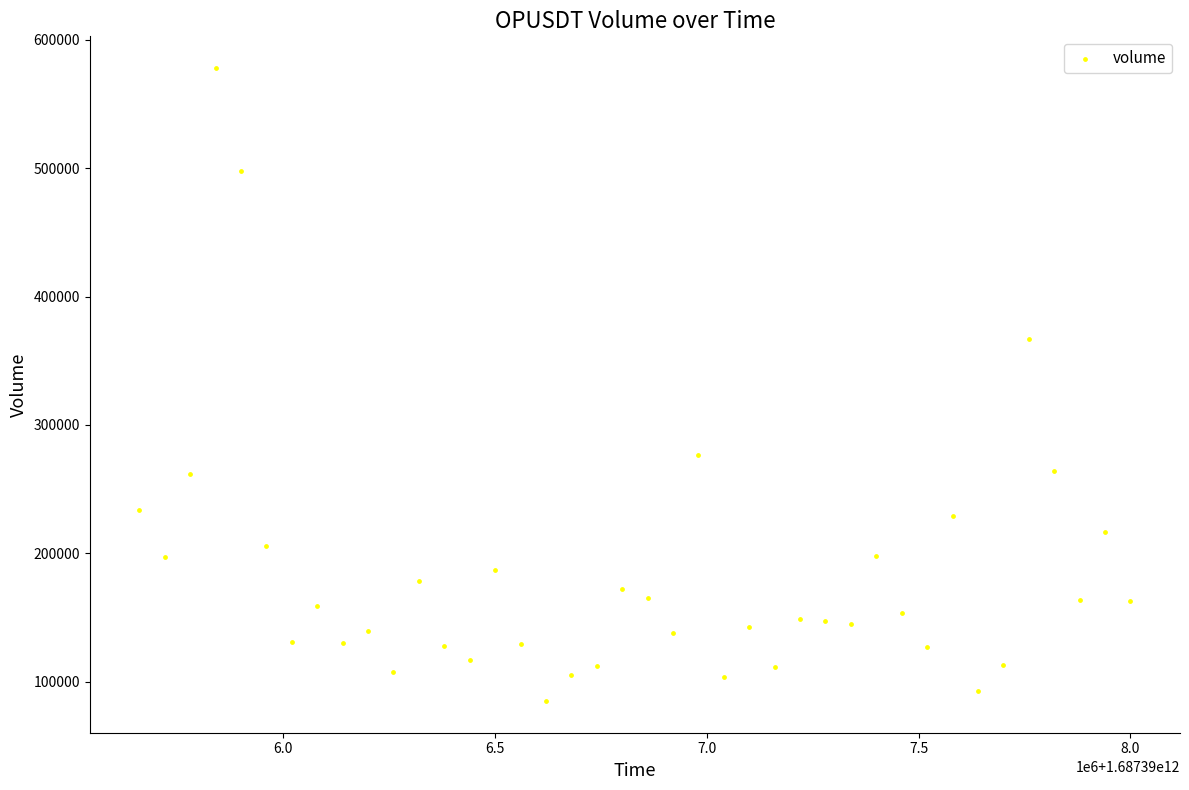

What is the range of X values (max minus min)?

2340000.0